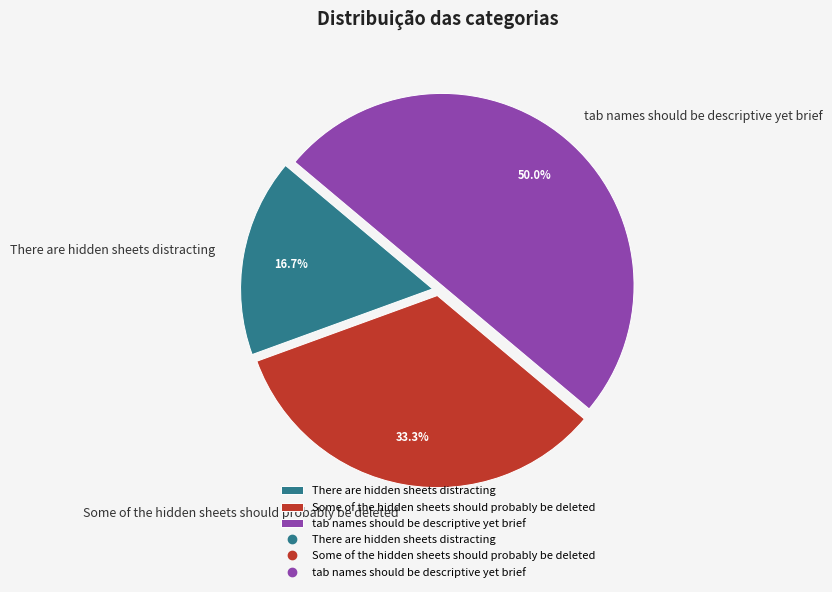

To the nearest percent, what is the combined percentage of There are hidden sheets distracting and Some of the hidden sheets should probably be deleted?

50%